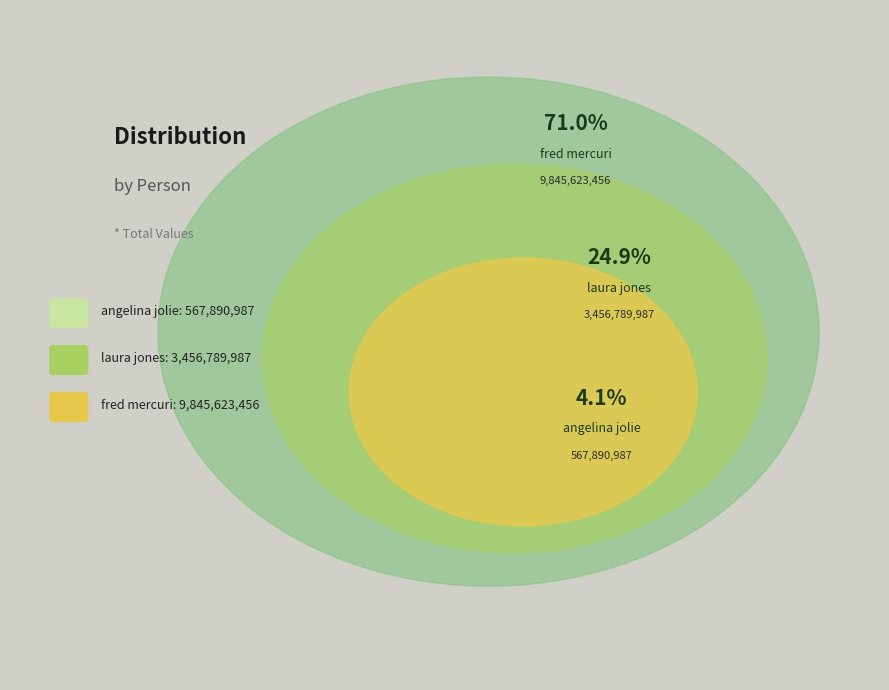

Rank the categories by value from highest to lowest.

fred mercuri, laura jones, angelina jolie